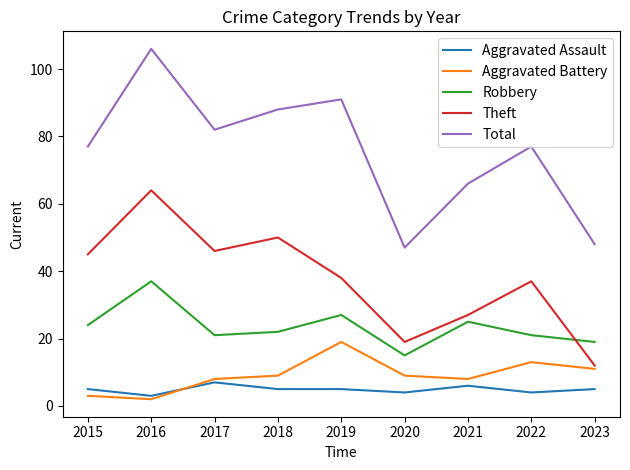

What is the lowest value of the Aggravated Assault series?

3